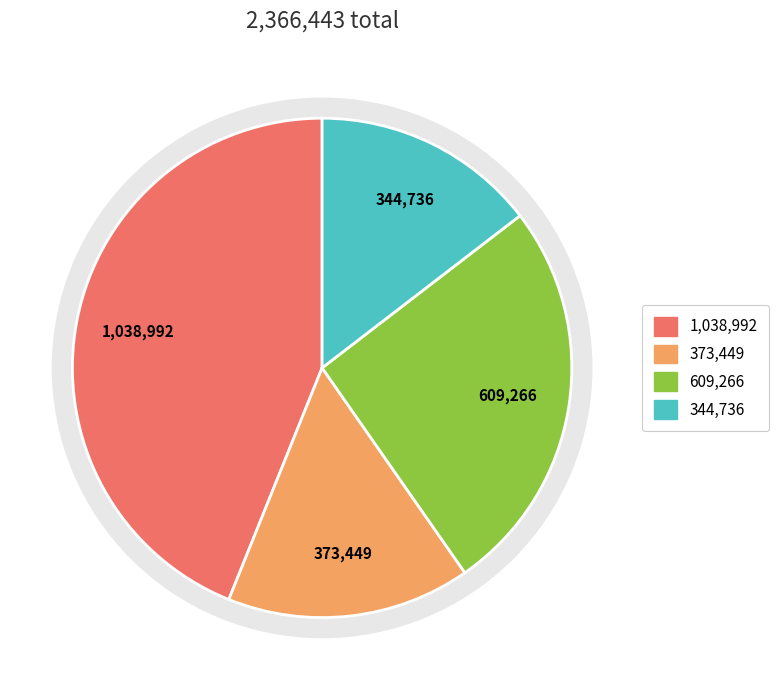

To the nearest percent, what is the combined percentage of 寒食招和叔游园 and 制府陈公设斋食招集崧台时以忧旱故?

42%